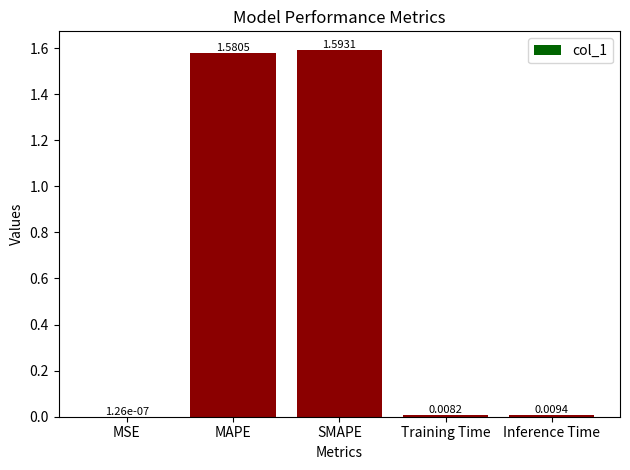

At which label is the value closest to 0?

MSE